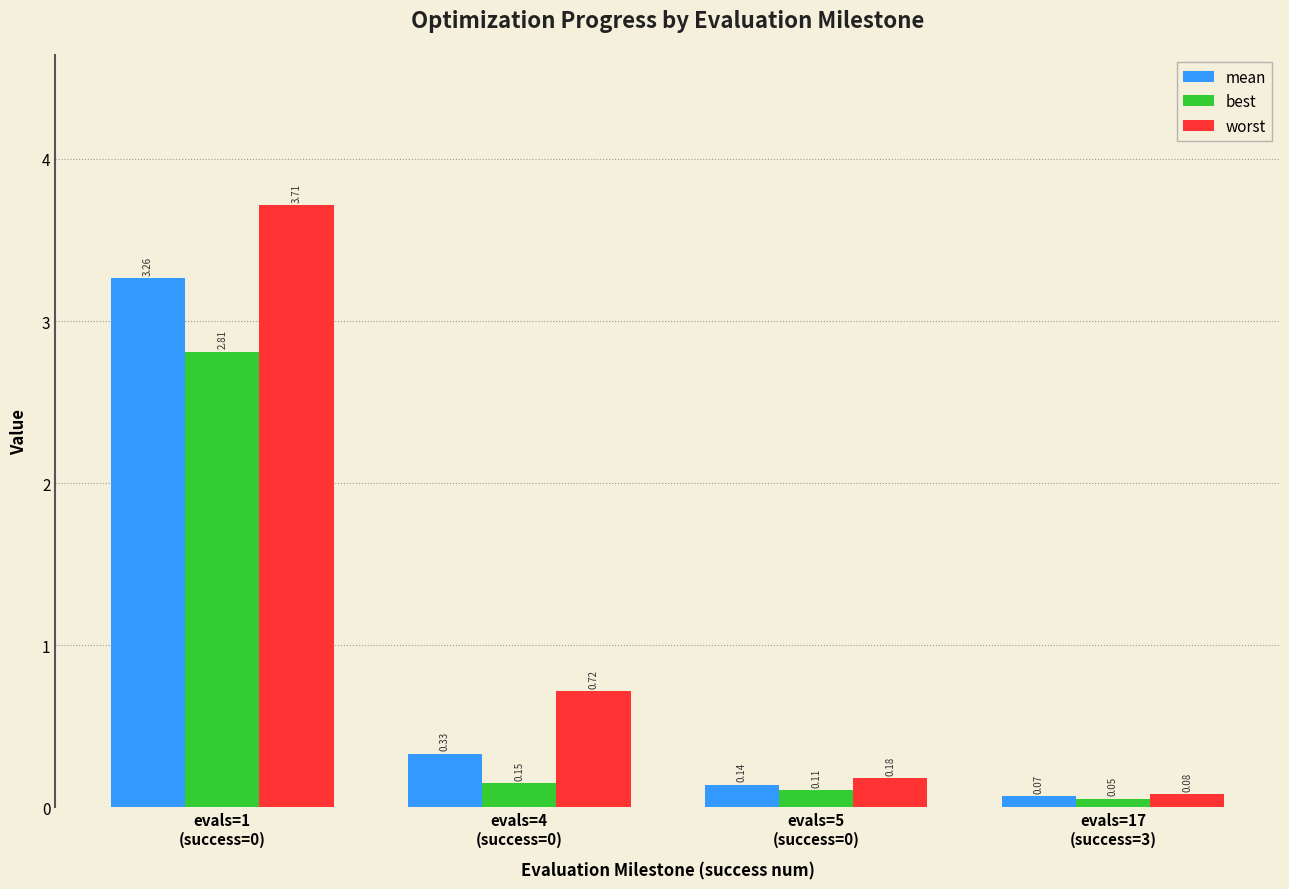

Which series has the widest spread of values?

worst